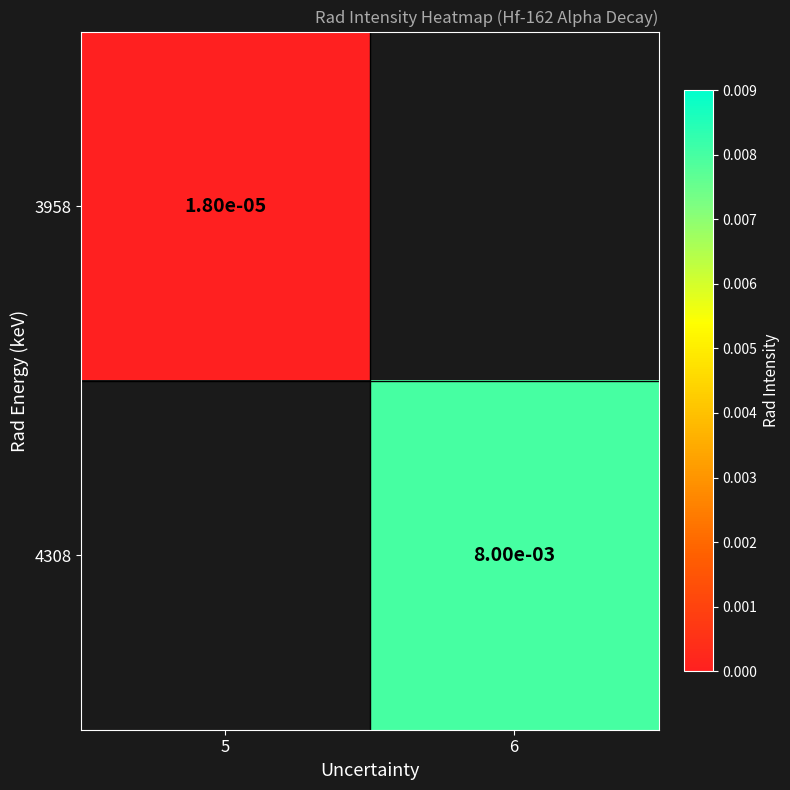

Count the number of data series in this chart.

2